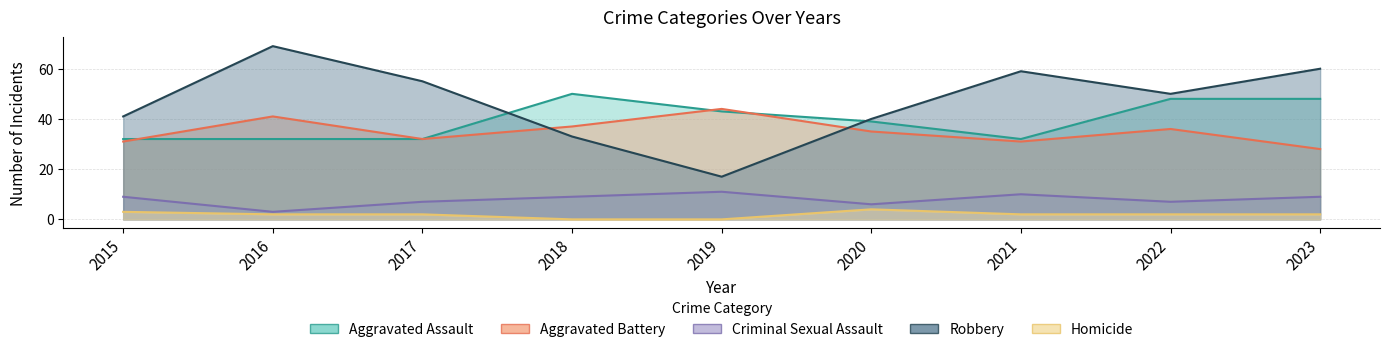

Where does the Aggravated Assault series first go above 39?

2018